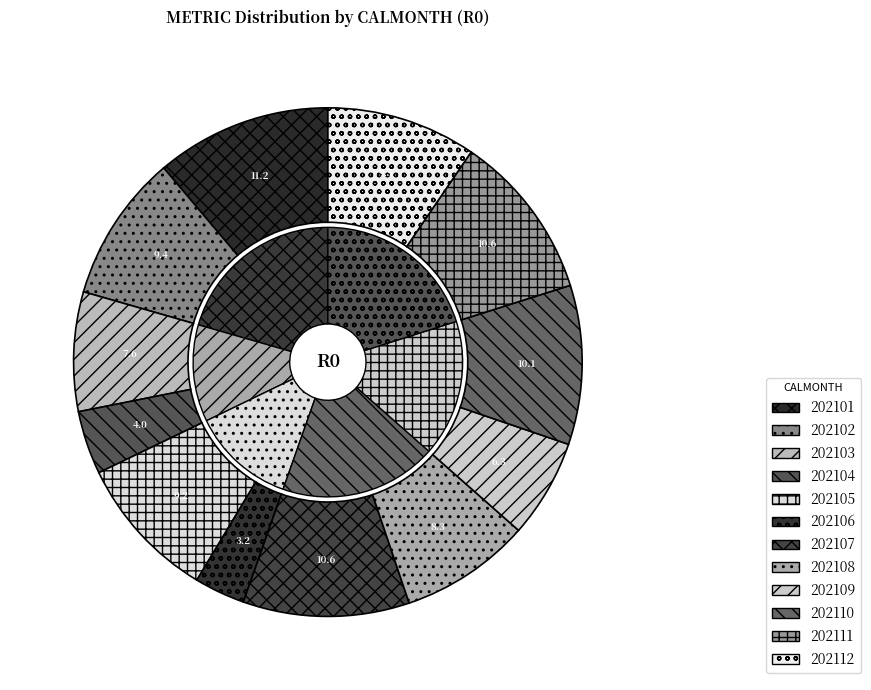

Which category has the smallest portion of the pie?

202106